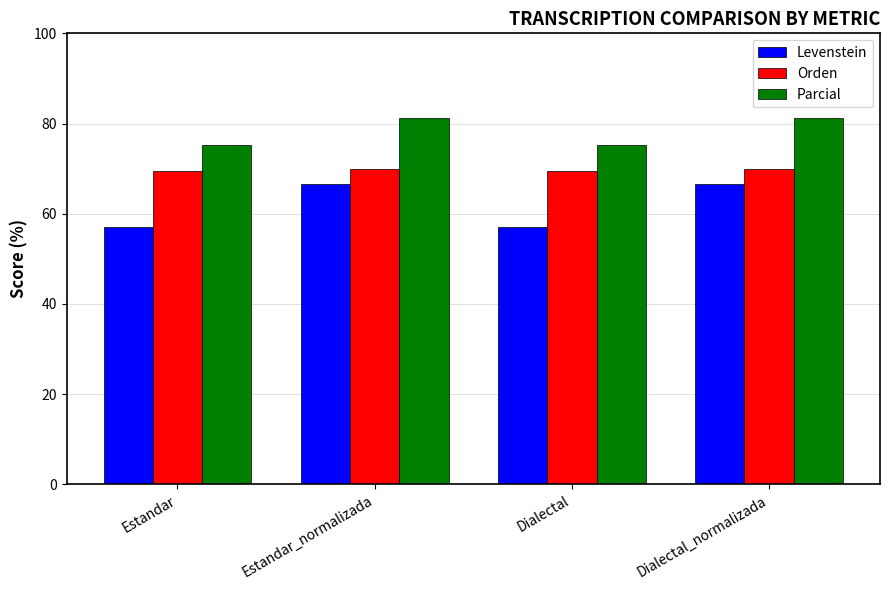

Reading left to right, list all the values displayed in this chart.

Levenstein: 57.1	66.7	57.1	66.7
Orden: 69.5	69.9	69.5	69.9
Parcial: 75.1	81.3	75.1	81.3